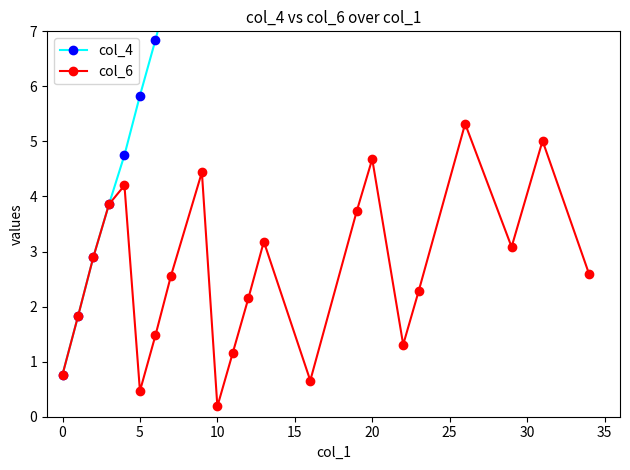

Is this an area chart (filled region under the line)?

No